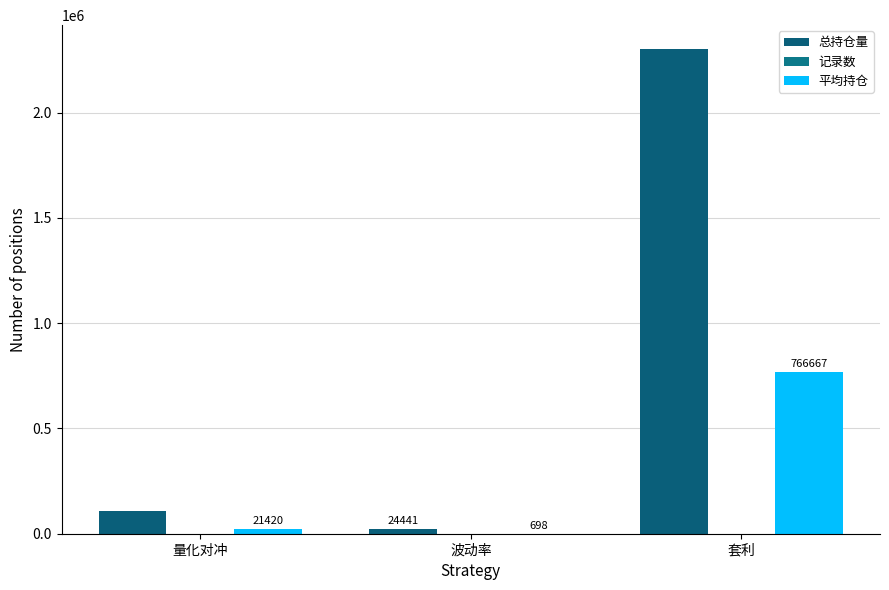

Is the value of 平均持仓 at 波动率 greater than the value of 总持仓量 at 波动率?

No